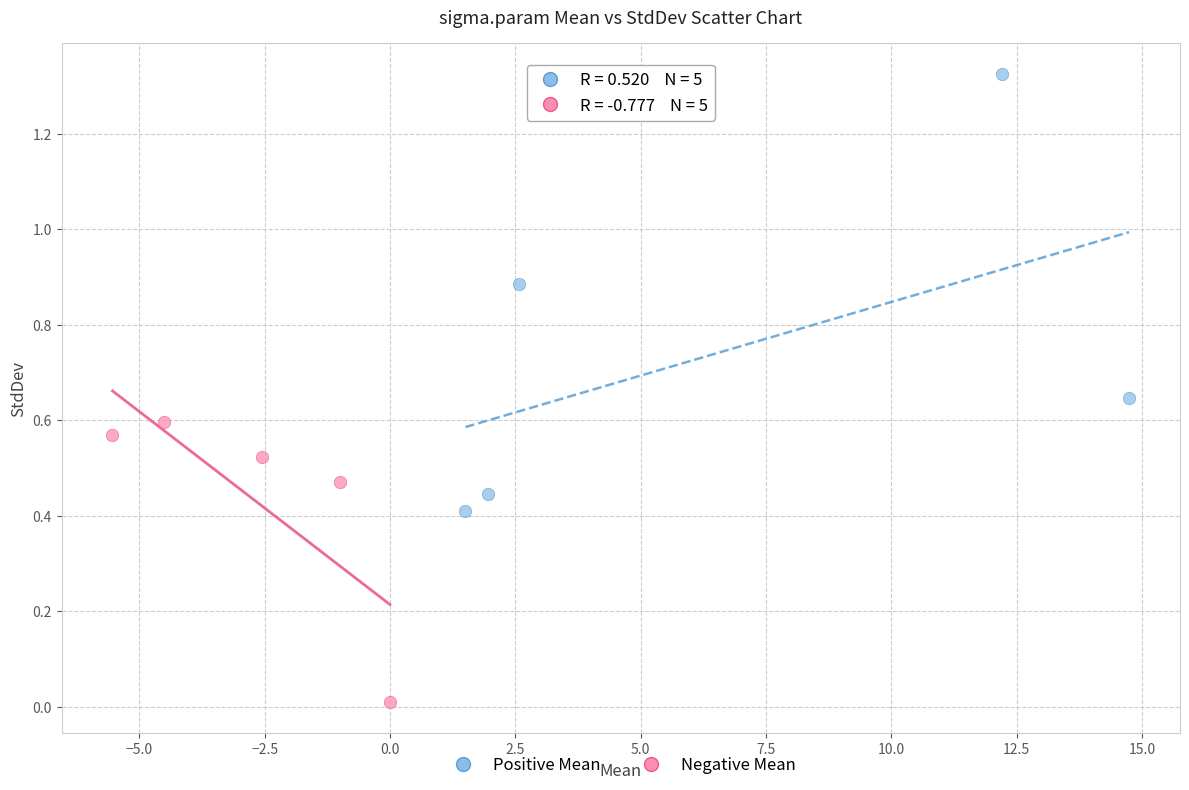

Which series contains the highest Y value?

Positive Mean